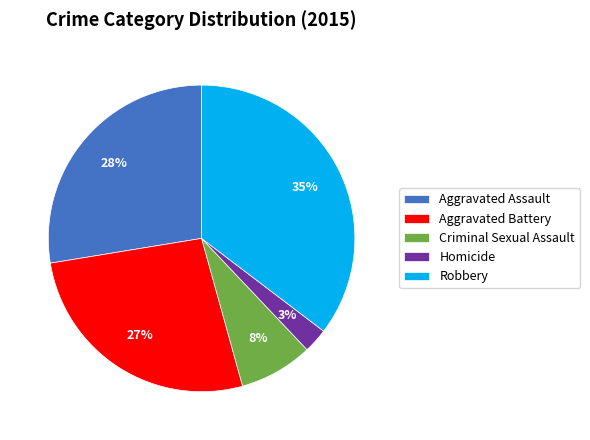

Does Aggravated Assault account for over 50% of the chart?

No